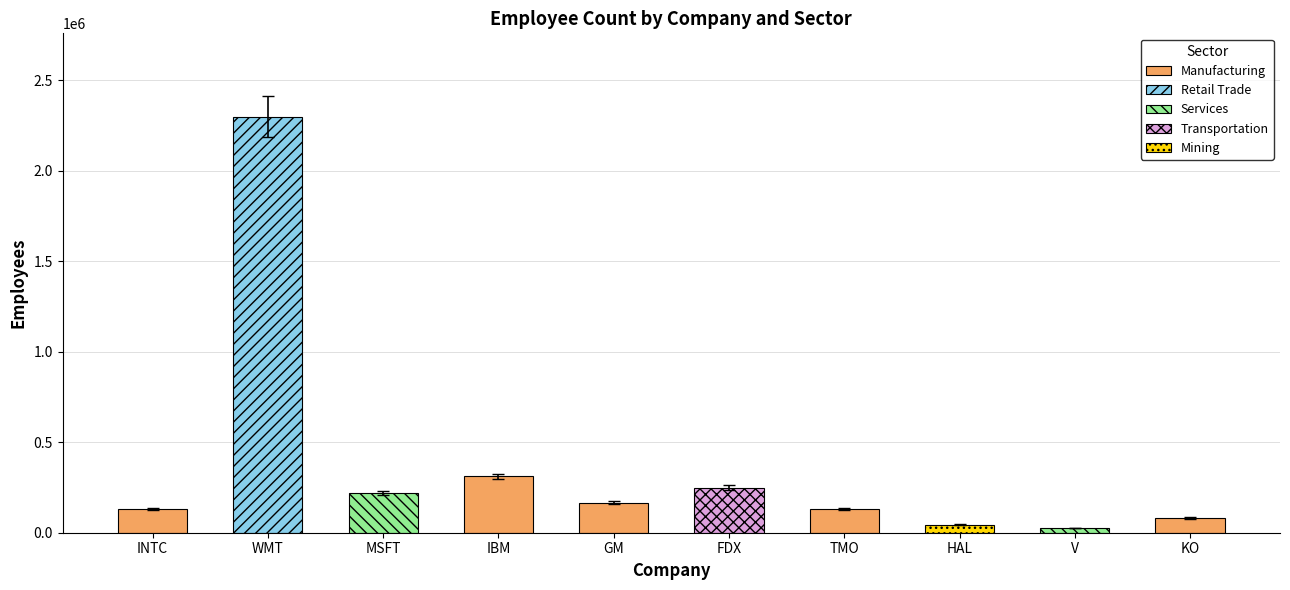

Which has a higher value, IBM or MSFT?

IBM